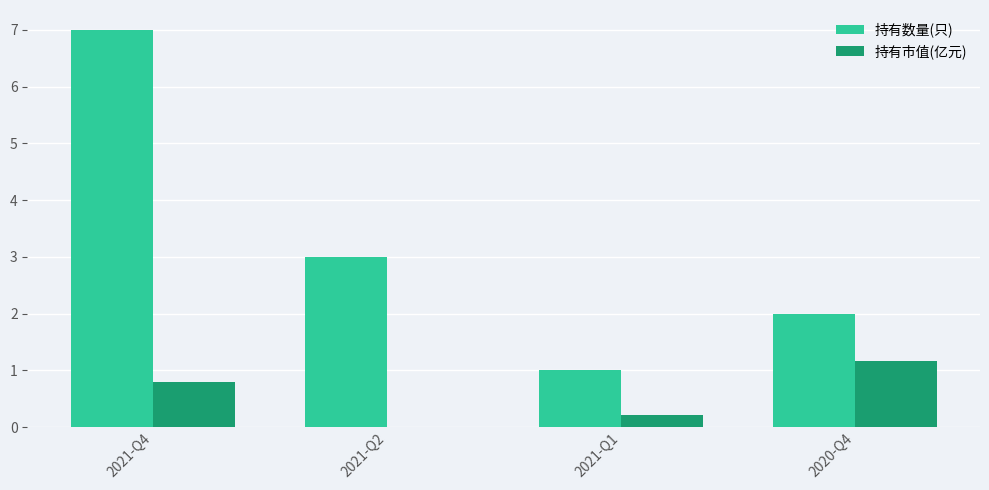

The value of 持有数量(只) at 2020-Q4 is 3.5. True or false?

False